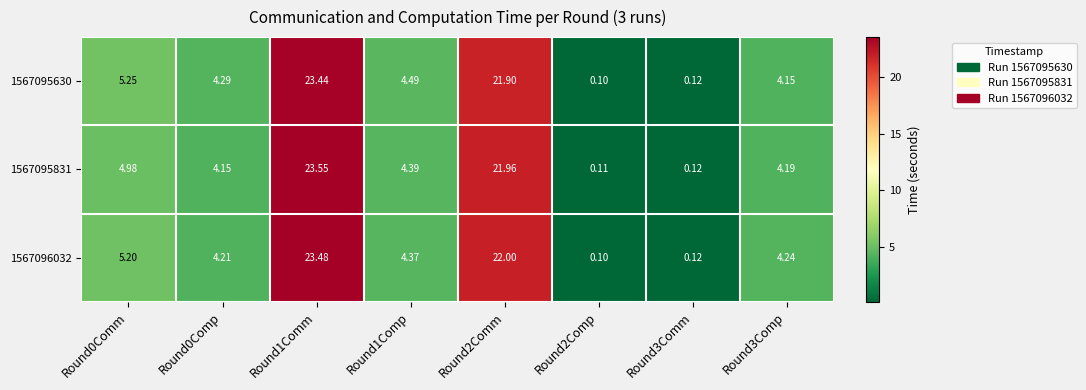

Is the value of 1567096032 at Round3Comp greater than the value of 1567095630 at Round1Comp?

No